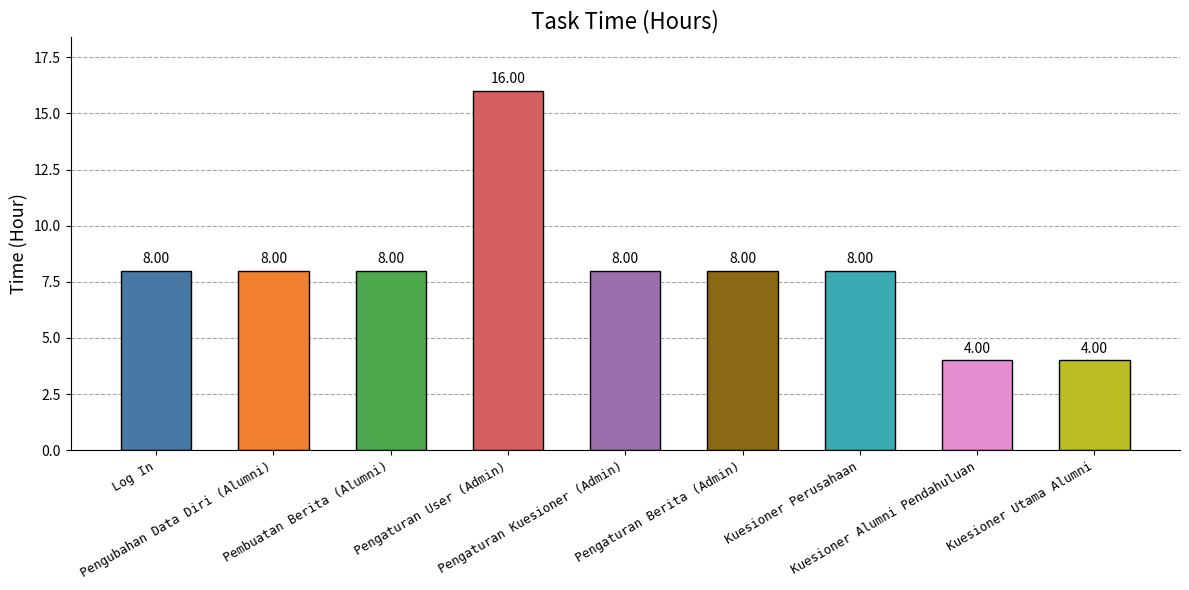

What is the sum of all values?

72